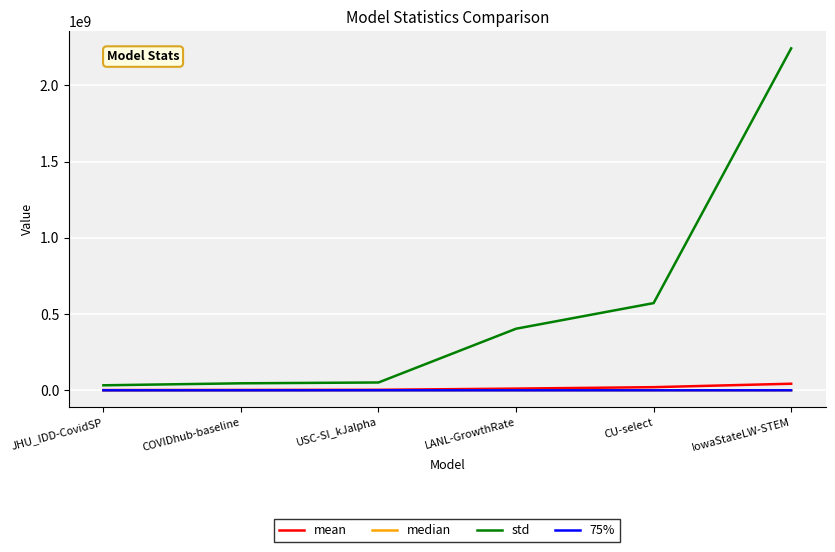

What is the maximum value shown in the chart?

2243286170.7